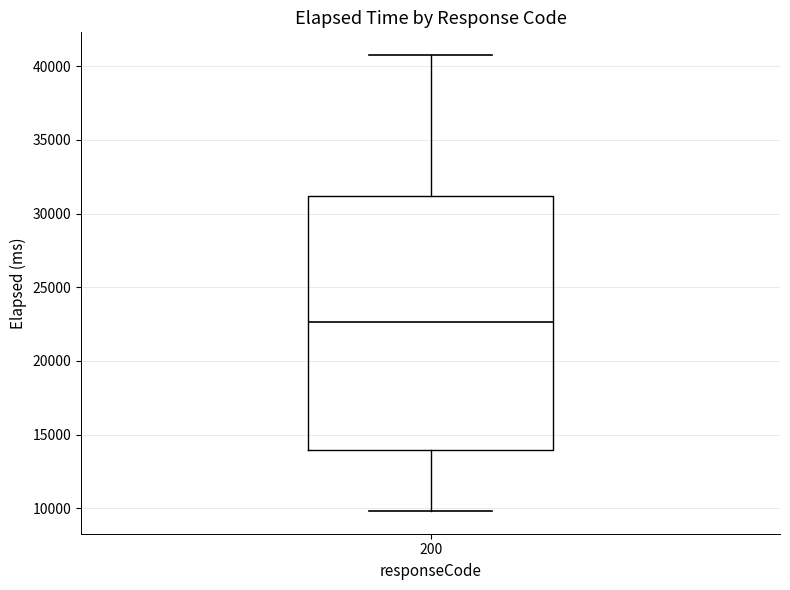

Where does the median line of the box at x = 200 sit on the y-axis? The values are not printed on the chart, so give them approximately, as read against the axis.

22500